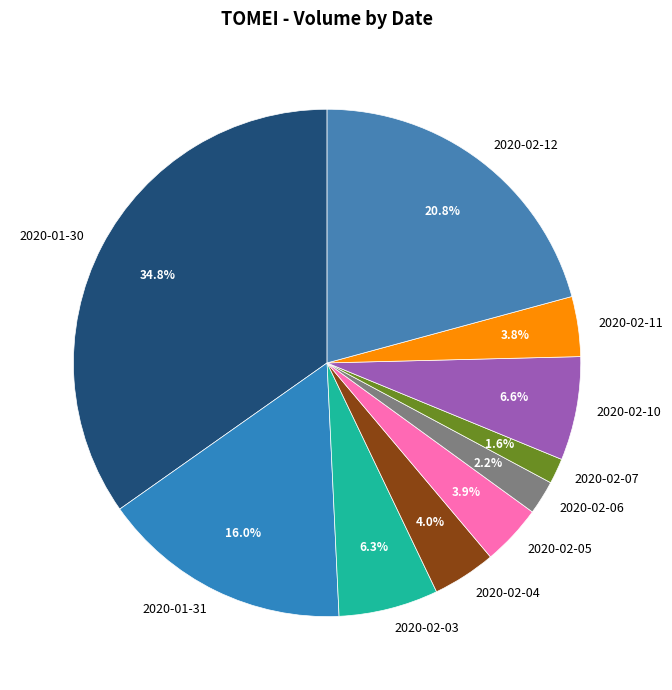

What percentage is the 2020-02-07 slice, to the nearest percent?

2%